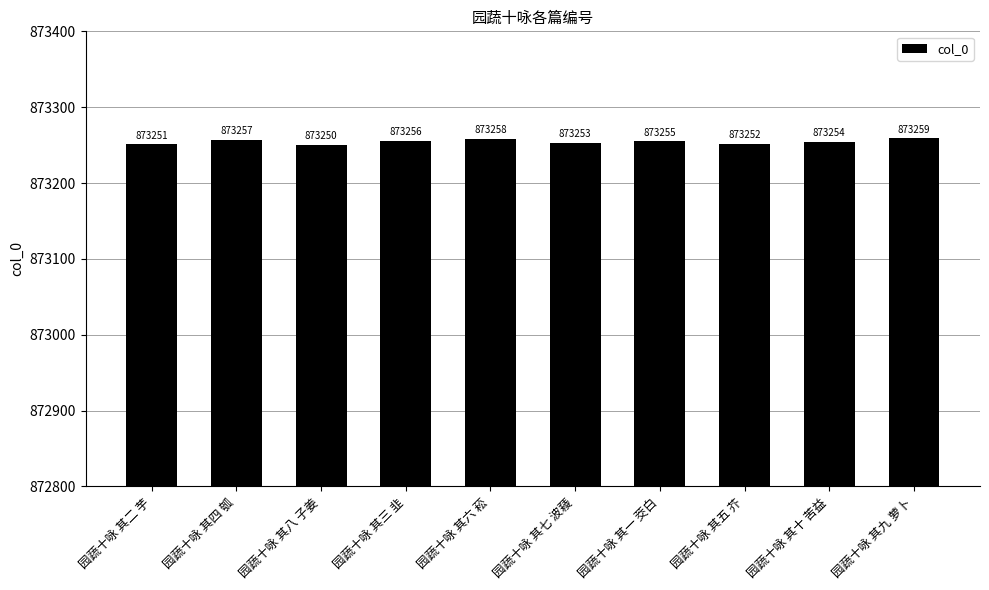

Which has a higher value, 园蔬十咏 其二 芋 or 园蔬十咏 其八 子姜?

园蔬十咏 其二 芋